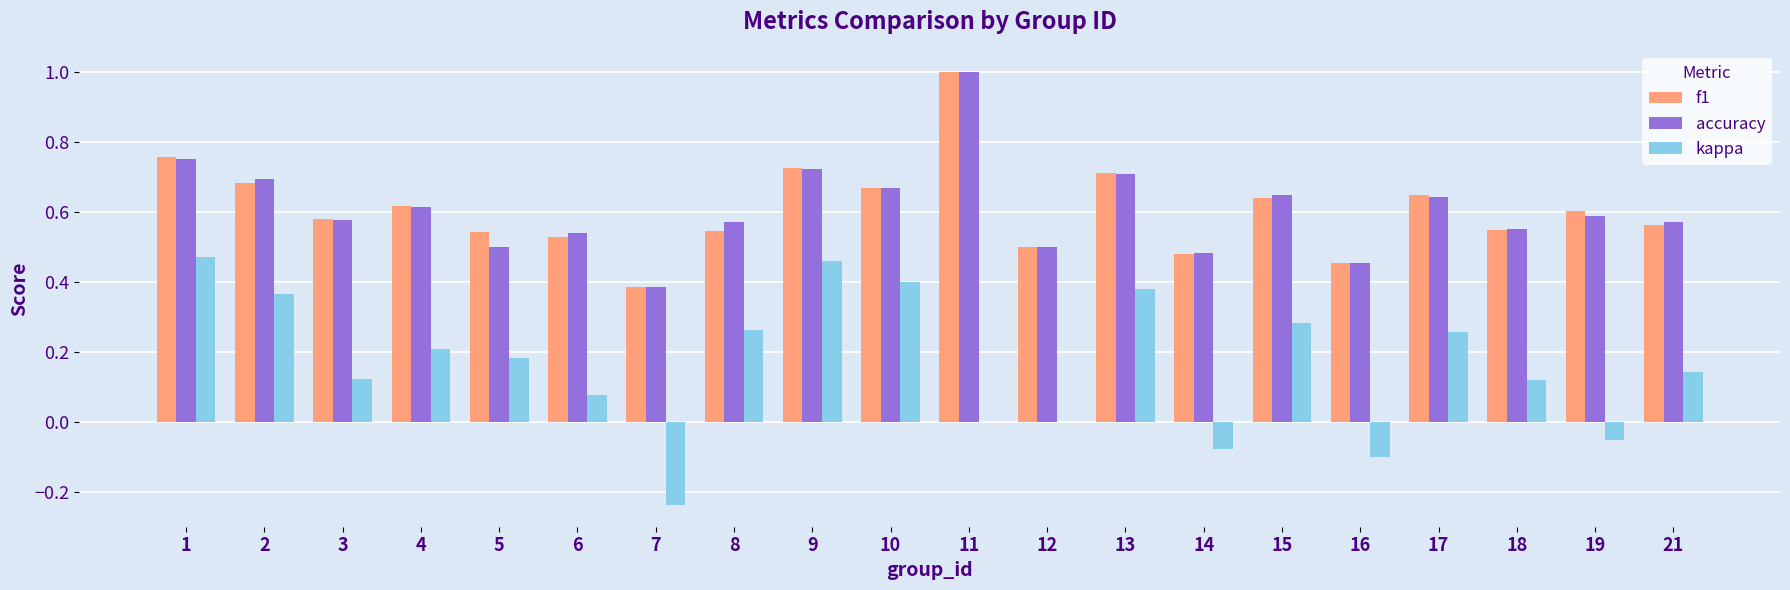

What is the greatest value displayed?

1.0